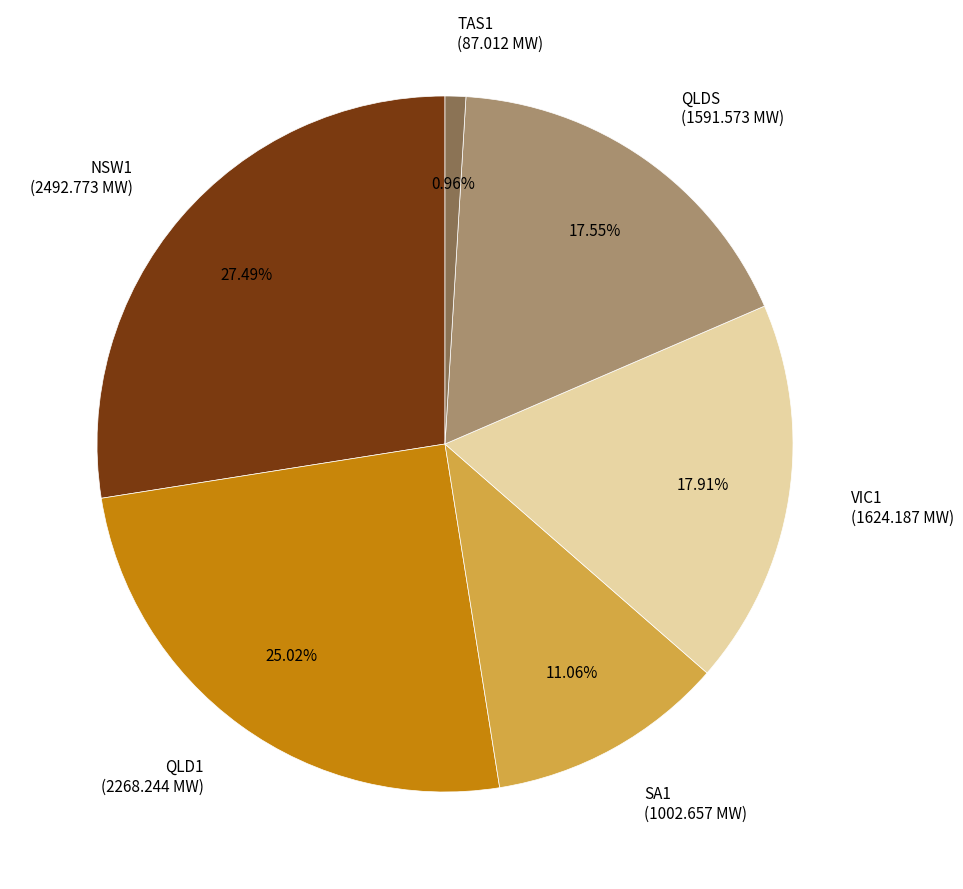

True or false: VIC1 accounts for 24% of the total.

False